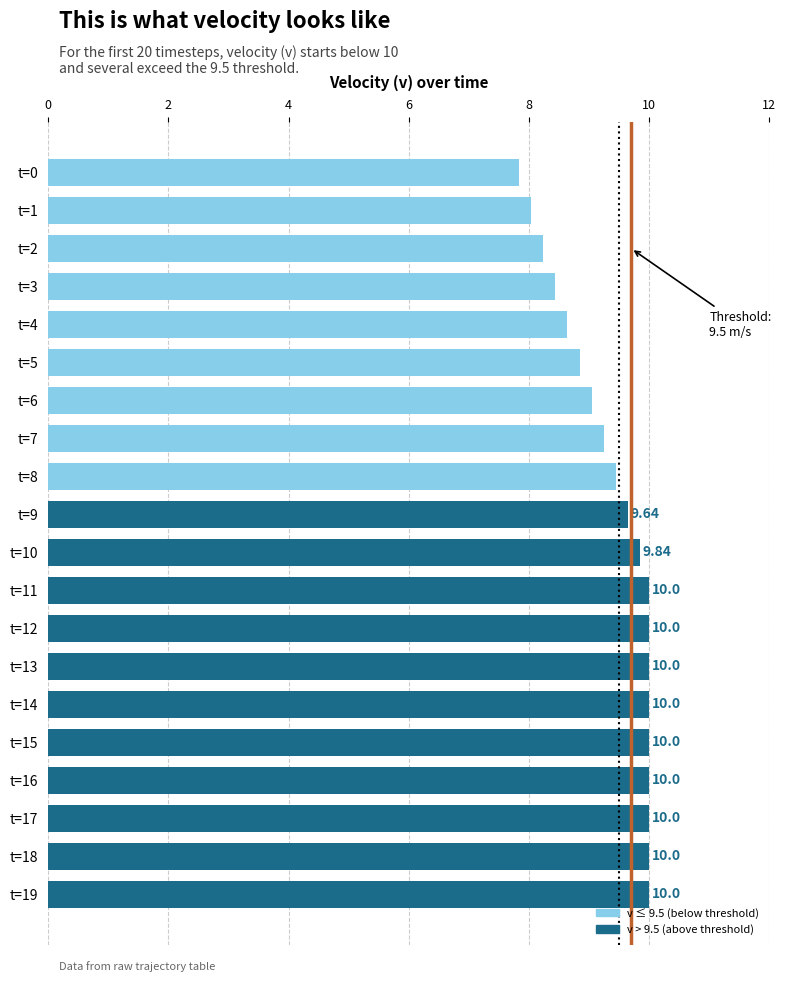

What is the difference between the maximum and minimum values?

2.2